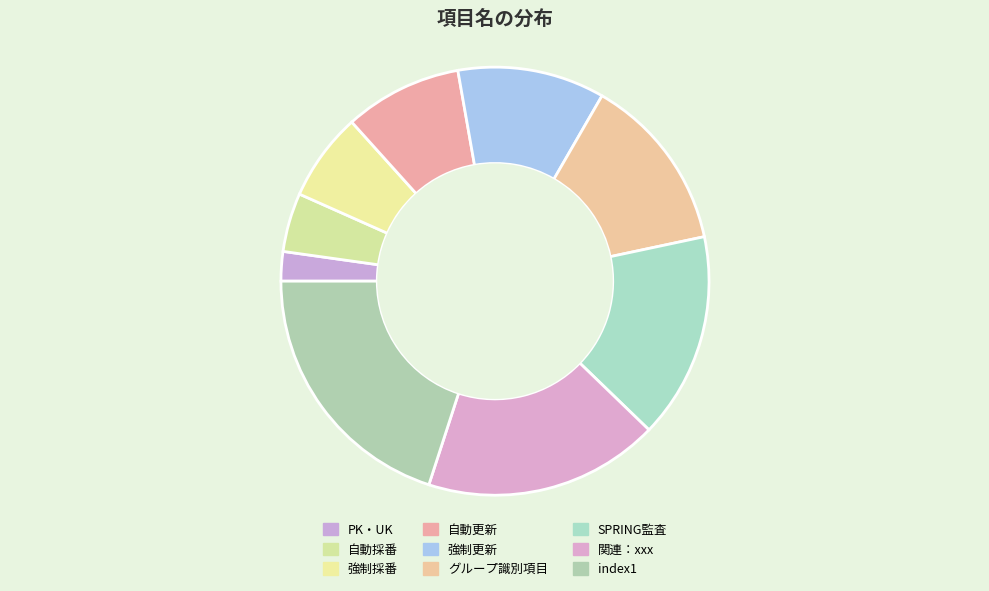

How many slices are in this pie chart?

9